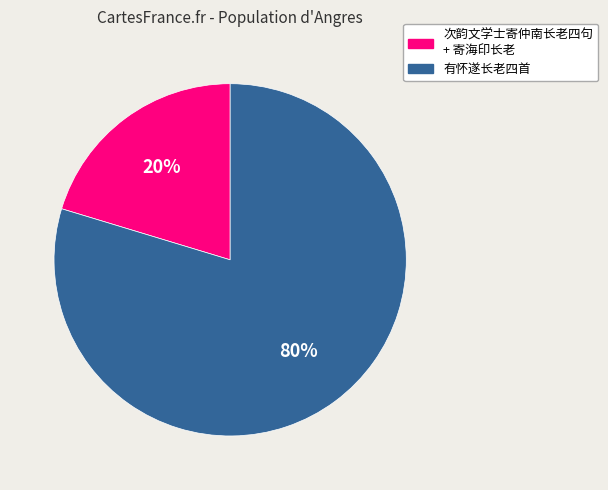

Is there any slice that represents more than half of the pie?

Yes